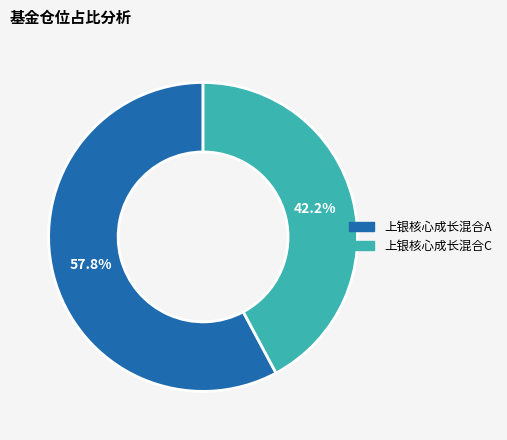

What is the total percentage of 上银核心成长混合A and 上银核心成长混合C?

100.0%